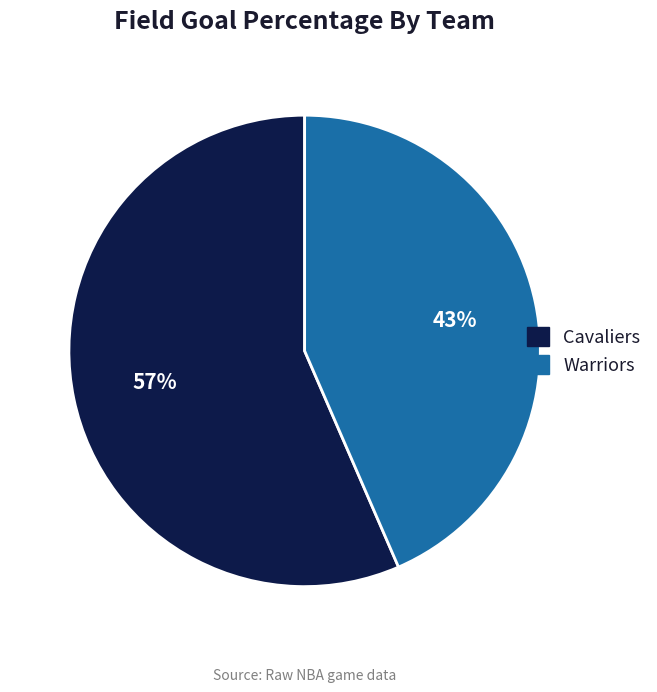

Combined, do Warriors and Cavaliers account for over 50%?

Yes